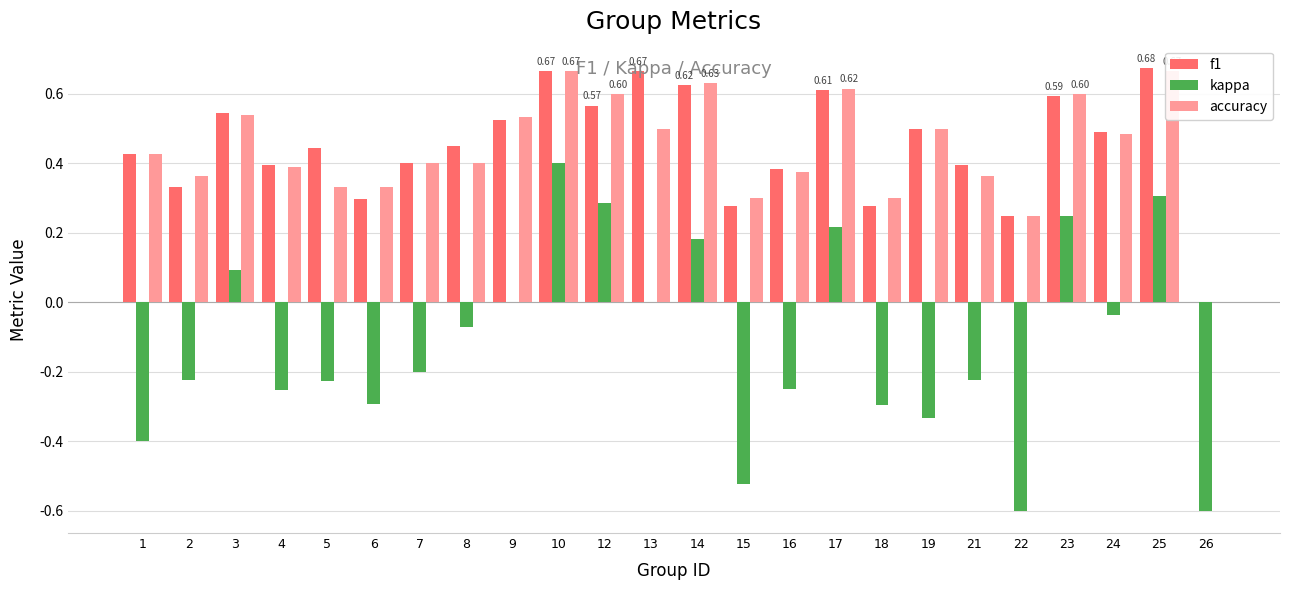

Reading left to right, what are all the values shown in this chart?

f1: 1=0.4	2=0.3	3=0.5	4=0.4	5=0.4	6=0.3	7=0.4	8=0.5	9=0.5	10=0.7	12=0.6	13=0.7	14=0.6	15=0.3	16=0.4	17=0.6	18=0.3	19=0.5	21=0.4	22=0.2	23=0.6	24=0.5	25=0.7	26=0.0
kappa: 1=-0.4	2=-0.2	3=0.1	4=-0.3	5=-0.2	6=-0.3	7=-0.2	8=-0.1	9=0.0	10=0.4	12=0.3	13=0.0	14=0.2	15=-0.5	16=-0.2	17=0.2	18=-0.3	19=-0.3	21=-0.2	22=-0.6	23=0.2	24=-0.0	25=0.3	26=-0.6
accuracy: 1=0.4	2=0.4	3=0.5	4=0.4	5=0.3	6=0.3	7=0.4	8=0.4	9=0.5	10=0.7	12=0.6	13=0.5	14=0.6	15=0.3	16=0.4	17=0.6	18=0.3	19=0.5	21=0.4	22=0.2	23=0.6	24=0.5	25=0.7	26=0.0